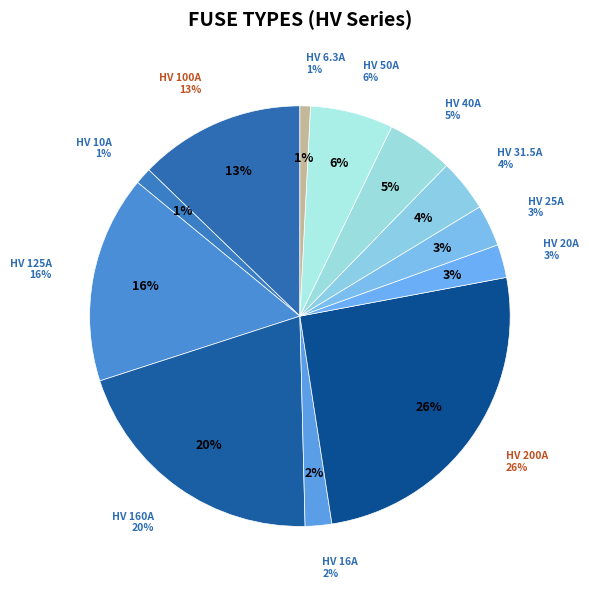

What is the ratio of the value at HV 125A to the value at HV 160A?

0.8